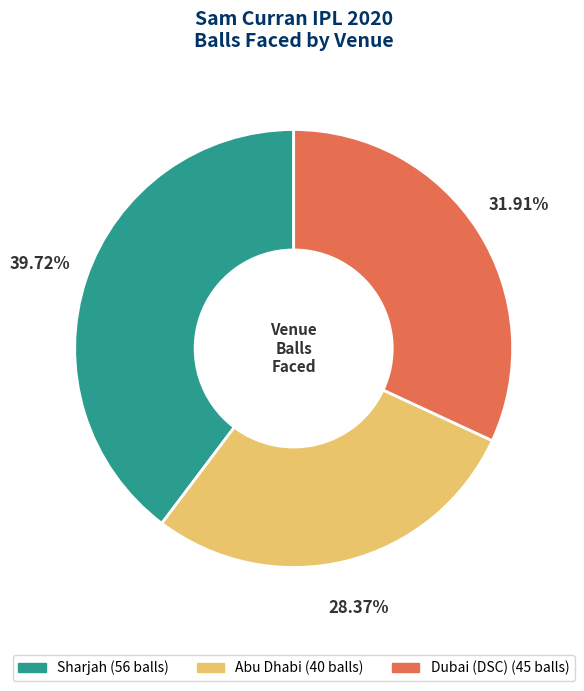

How many slices are in this pie chart?

3